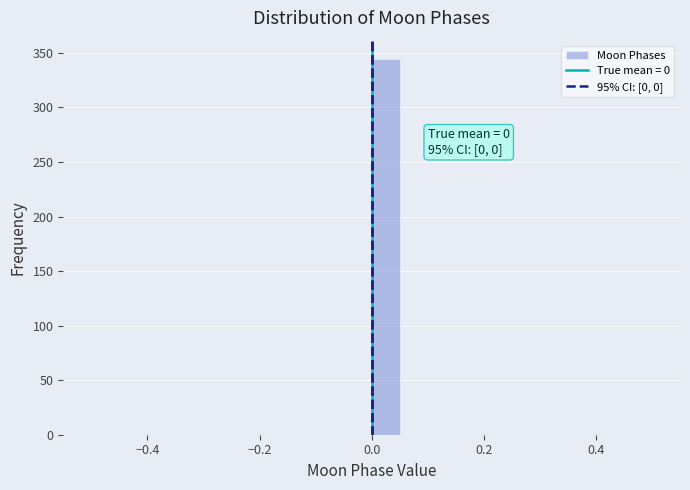

Around what value on the x-axis is the tallest bar? Give the approximate position of its centre, as read against the axis.

0.02